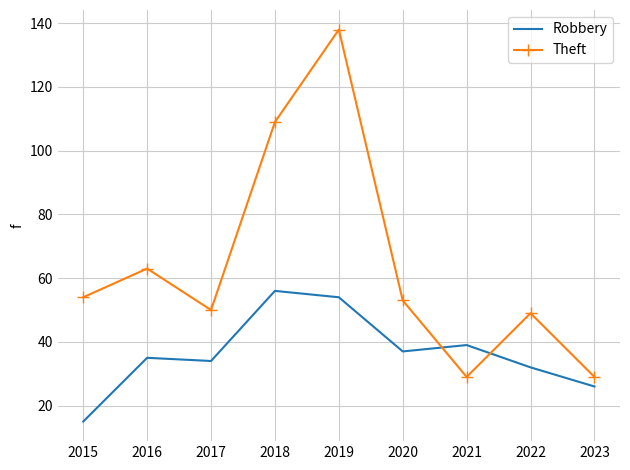

The value of Robbery at 2019 is 87. True or false?

False